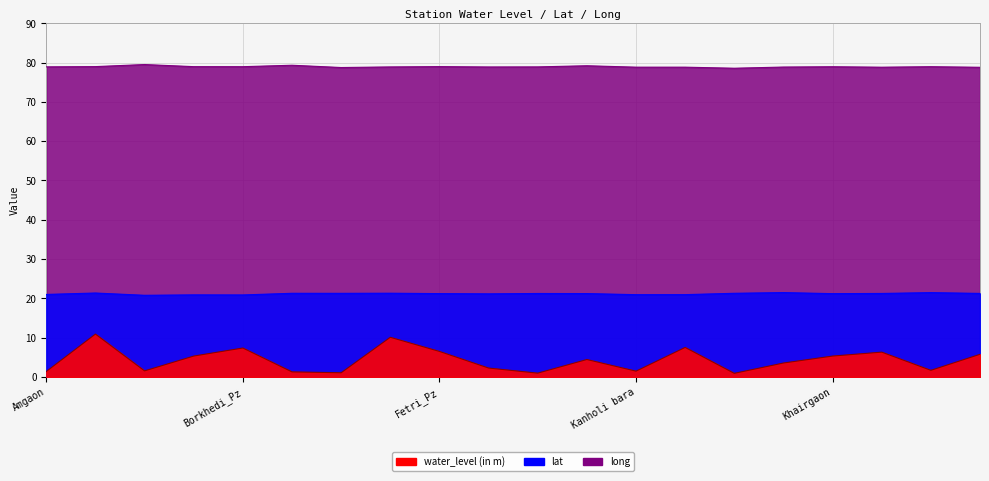

What are all the series names shown in the legend?

water_level (in m), lat, long